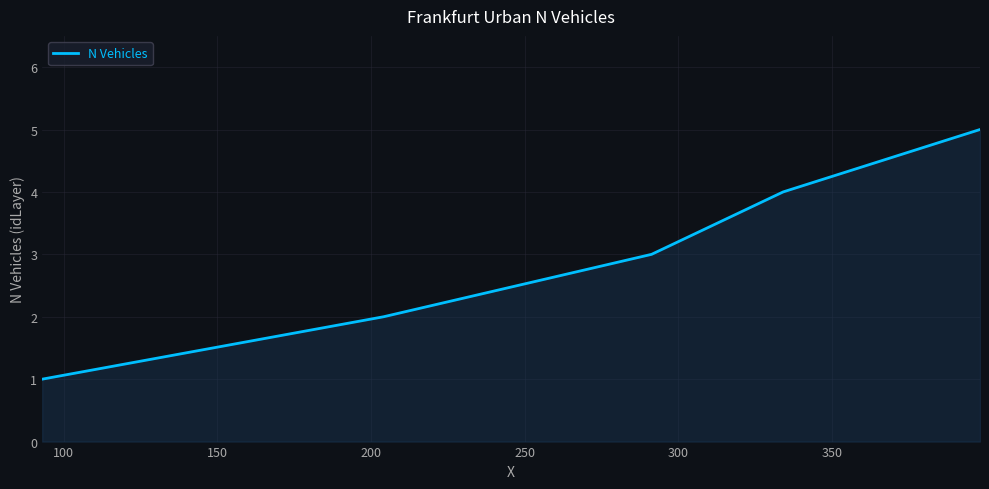

True or false: there are more than 2 points higher than both neighbors.

False